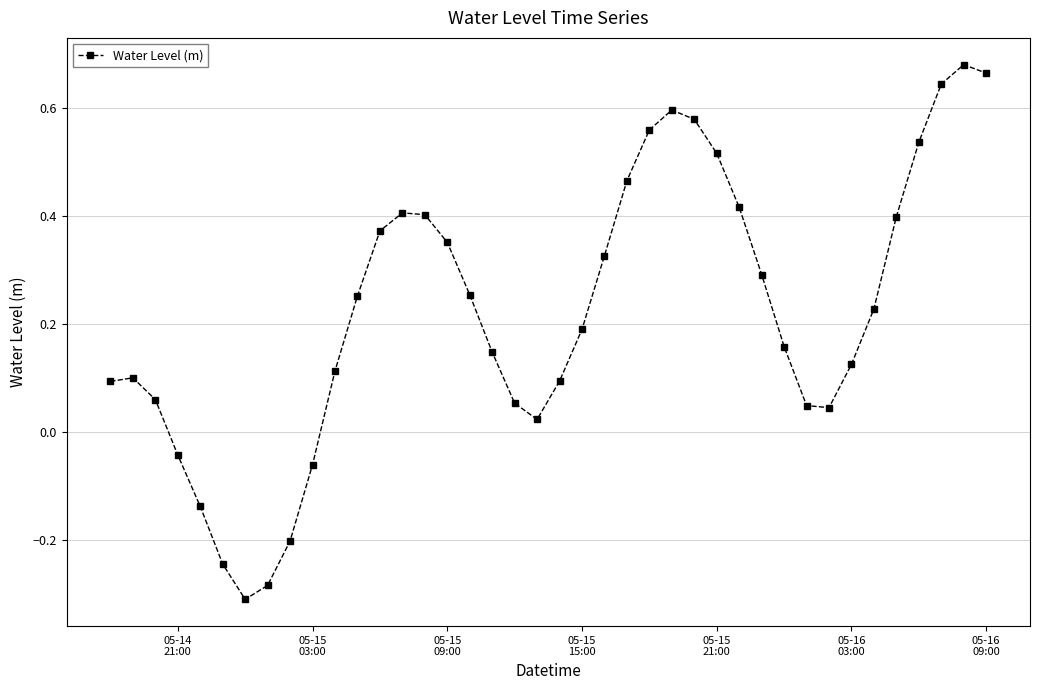

How many interior local valleys (lower than both neighbors) does the data have?

3